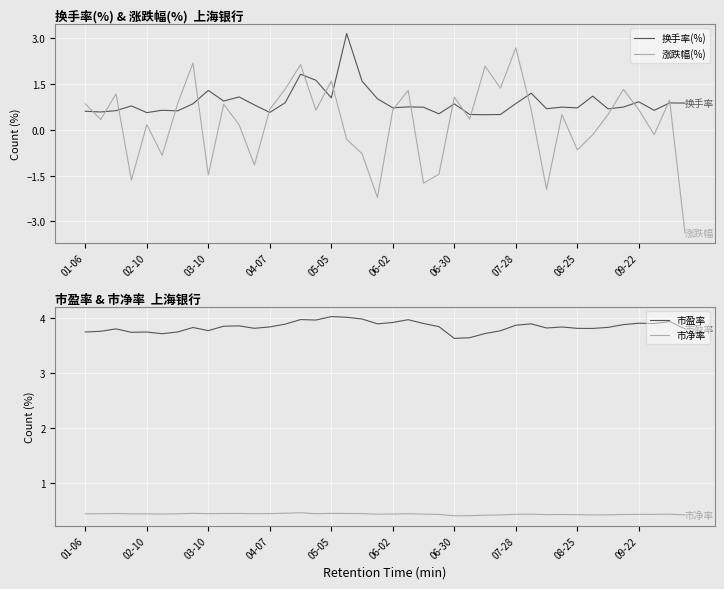

How many categories are shown in the chart?

40